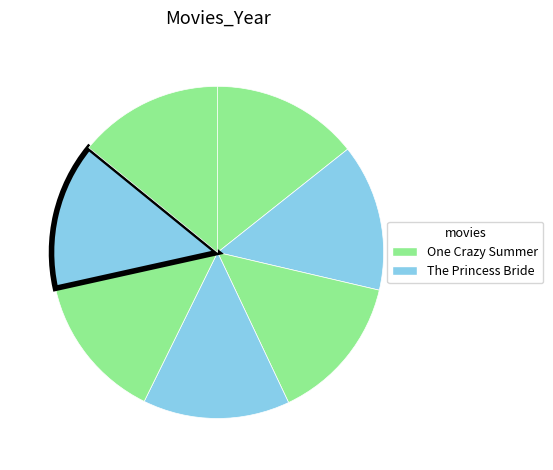

Count the number of slices in the pie.

7